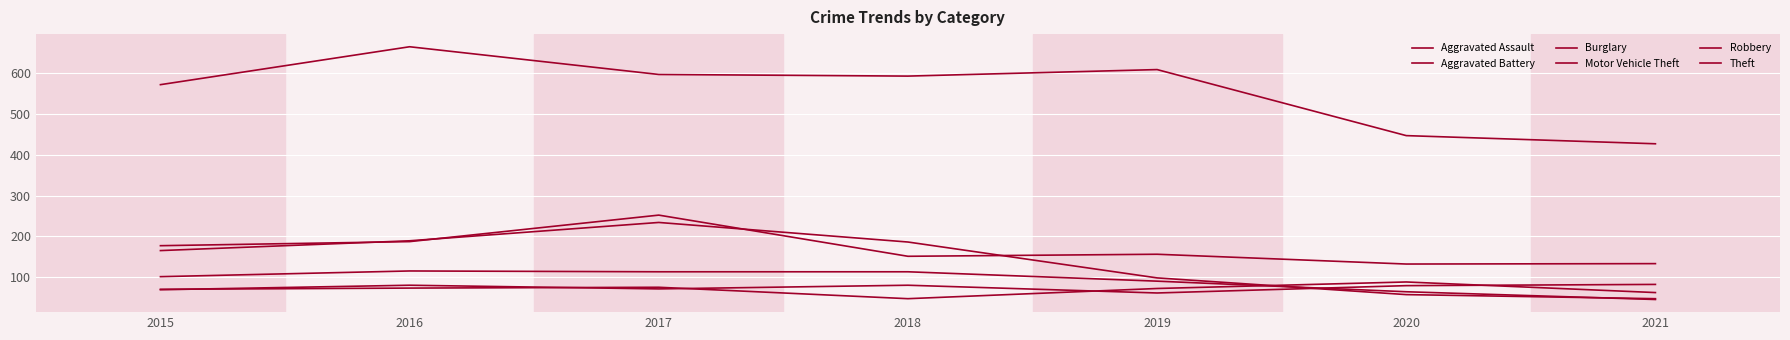

Where does the Motor Vehicle Theft series first go above 156?

2015